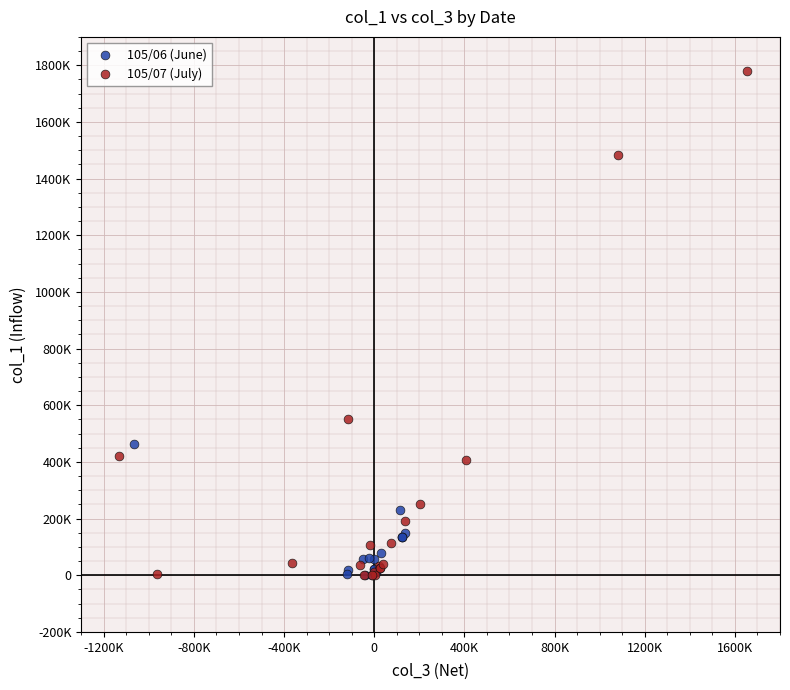

Which series has the widest spread of Y values?

105/07 (July)